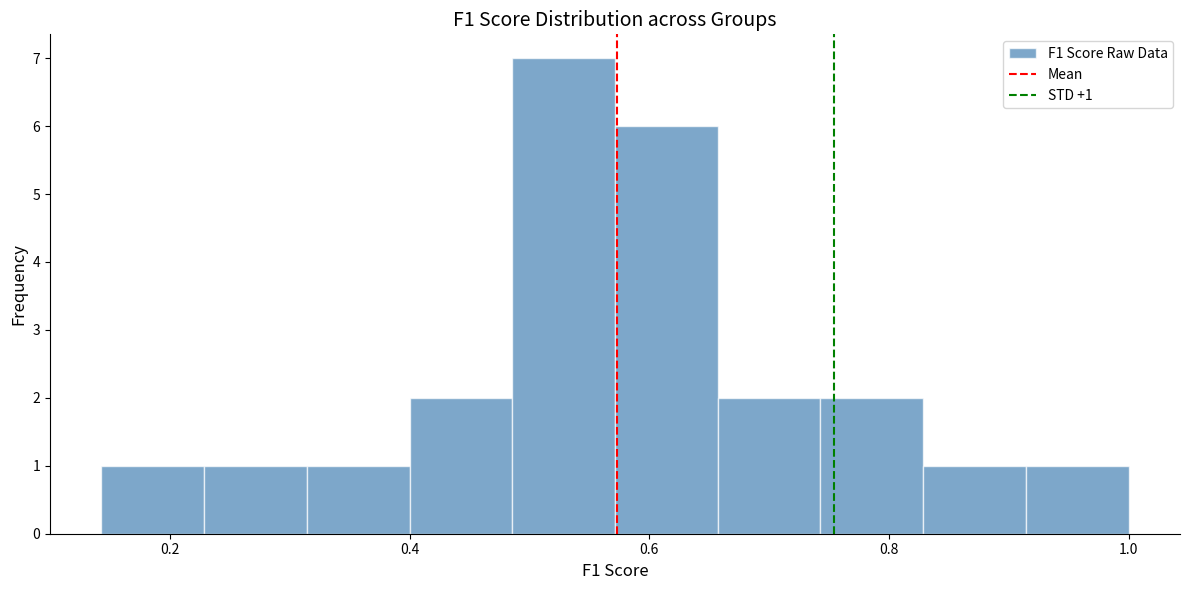

Which range on the x-axis has the tallest bar?

0.48 to 0.58